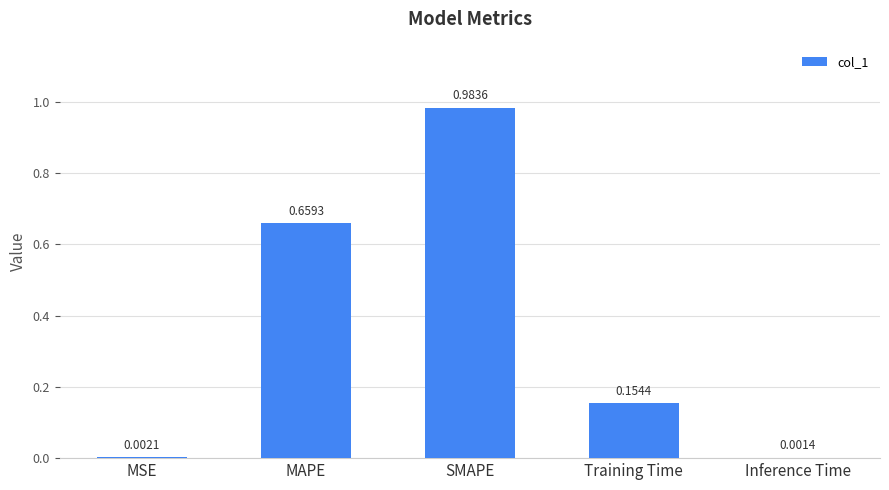

Which label corresponds to the largest value in the chart?

SMAPE